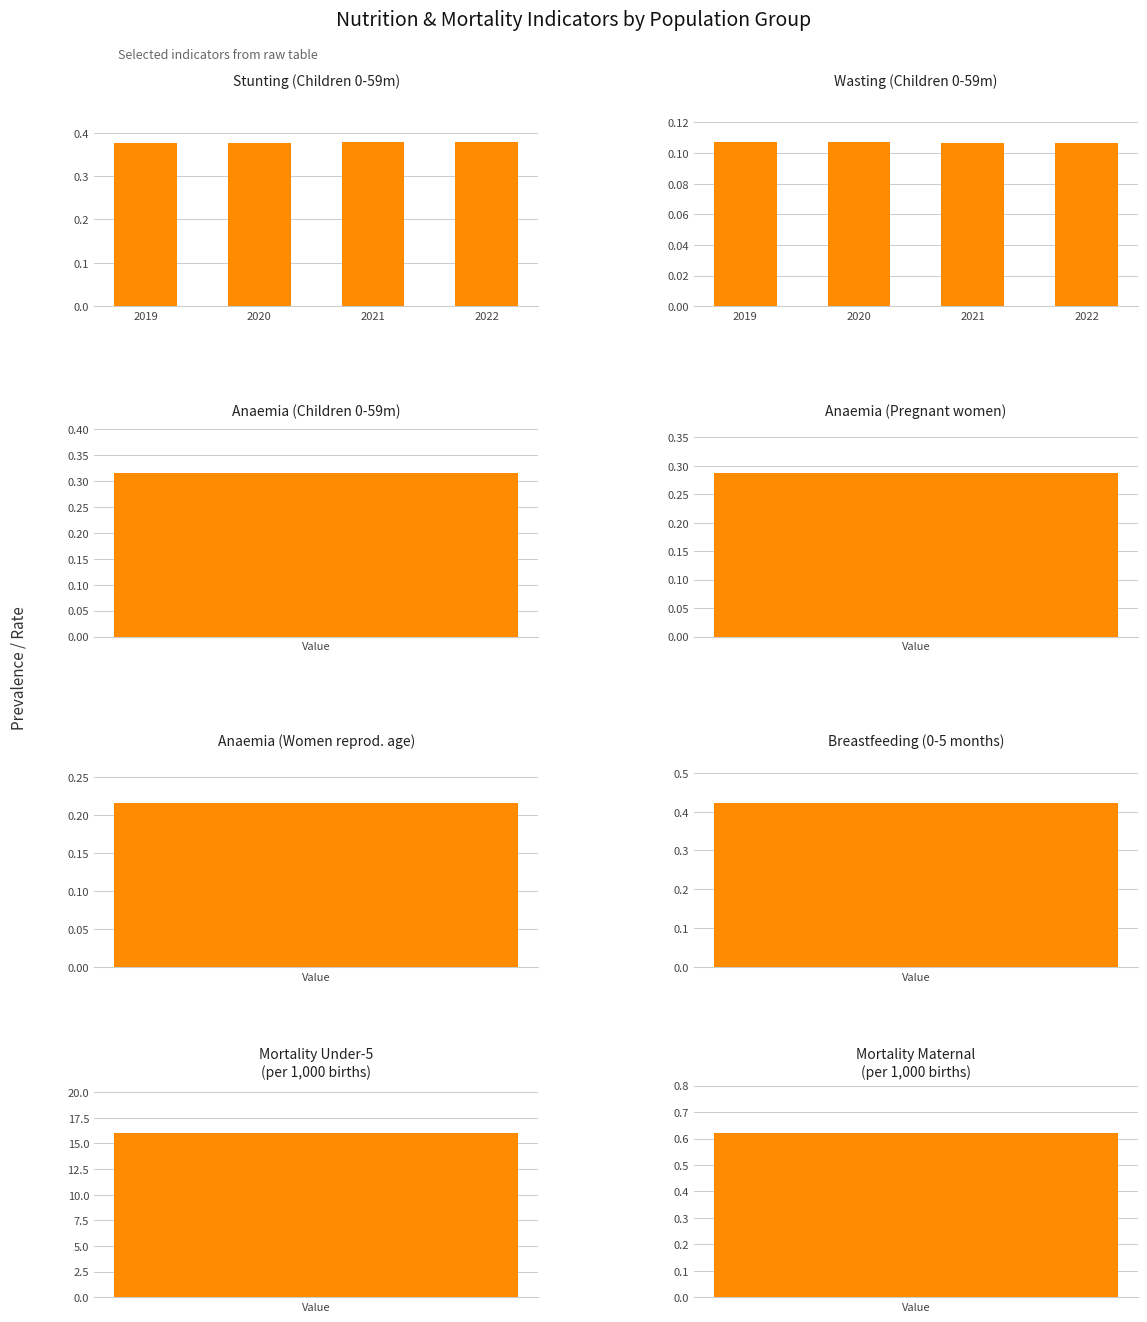

List the labels in order of Stunting (Children 0-59m) value, smallest first.

2019, 2020, 2021, 2022